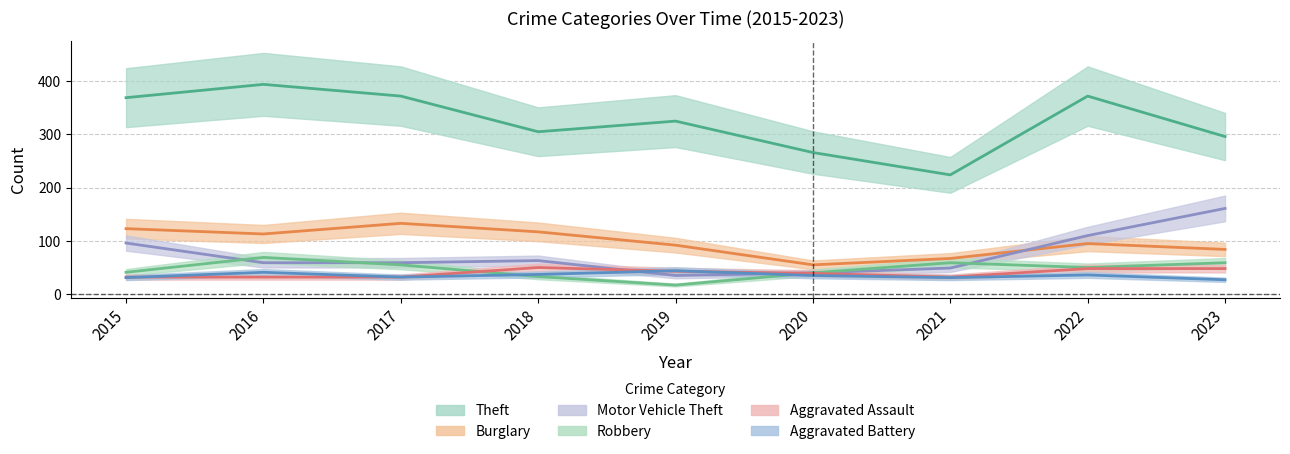

Is the value of Burglary at 2016 greater than the value of Aggravated Battery at 2018?

Yes